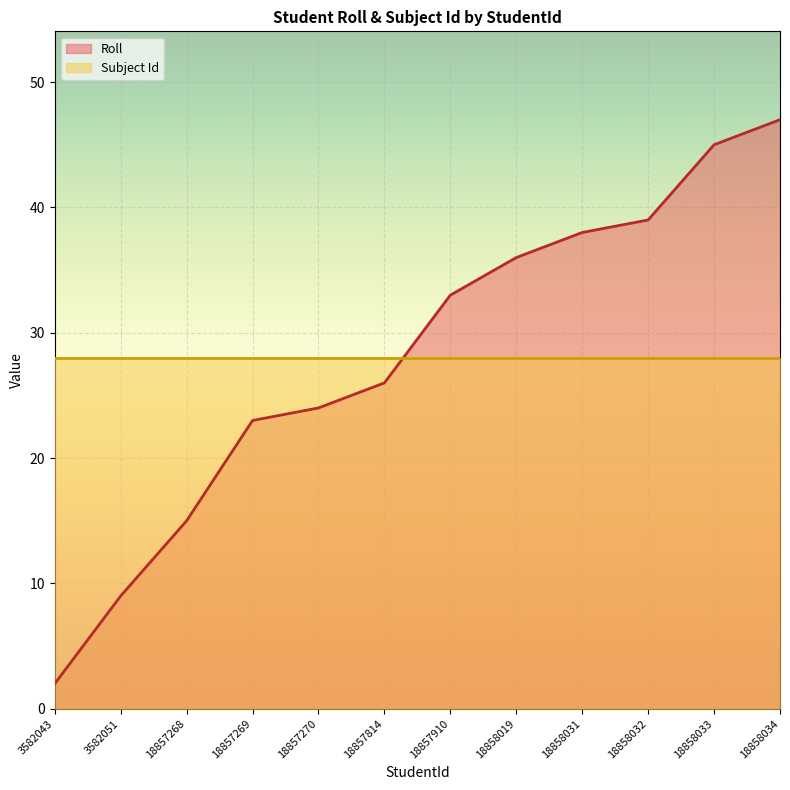

What is the sum of the values at 18857814 and 18858034?

73